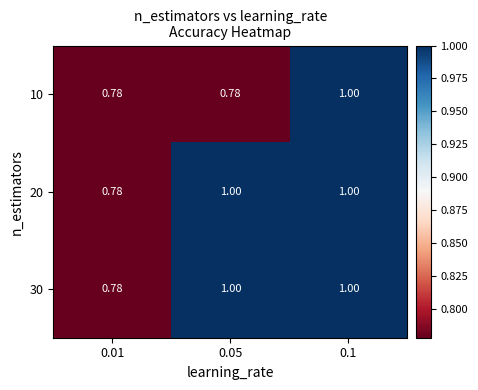

Is the value of 10 at 0.01 greater than the value of 20 at 0.05?

No